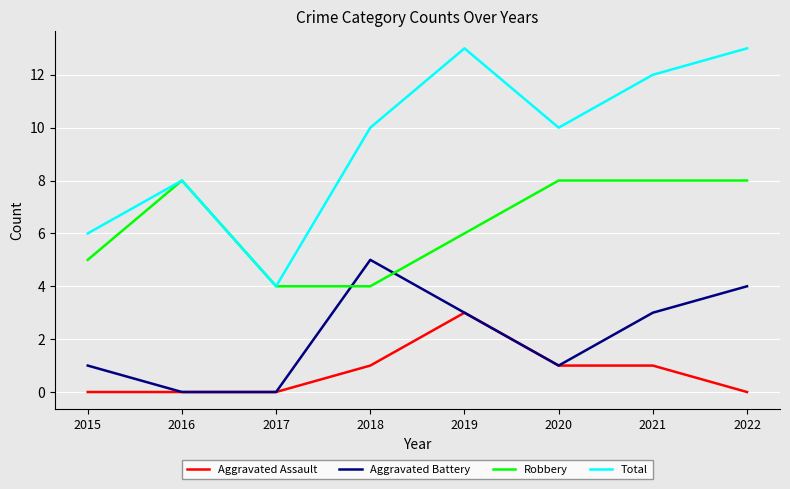

Count the Aggravated Assault values in the range 0 to 1.

7